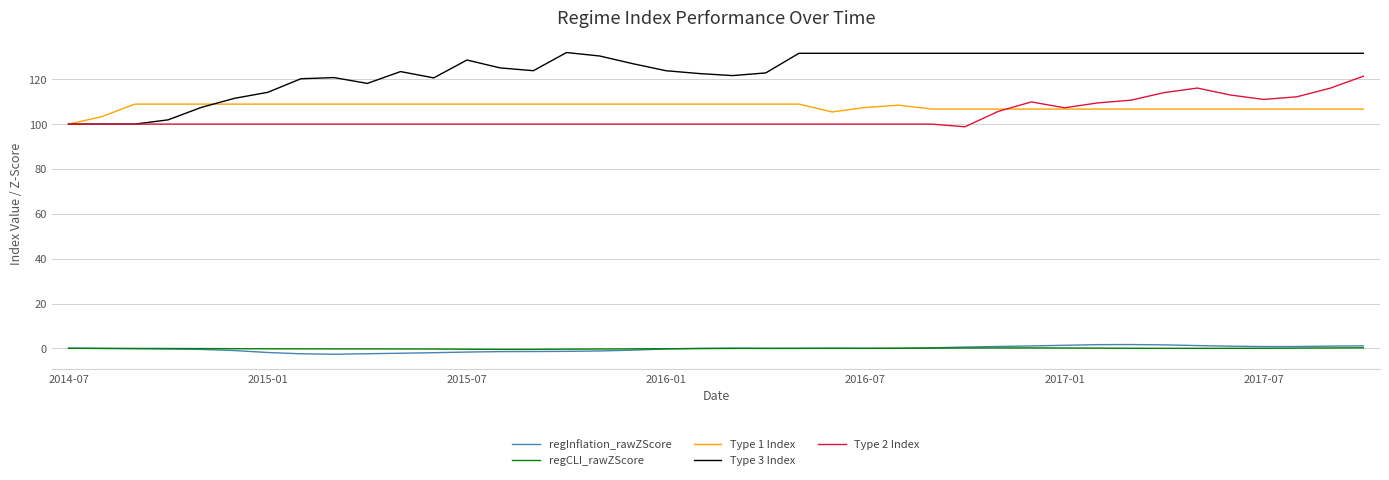

Which series has the largest total across all categories?

Type 3 Index